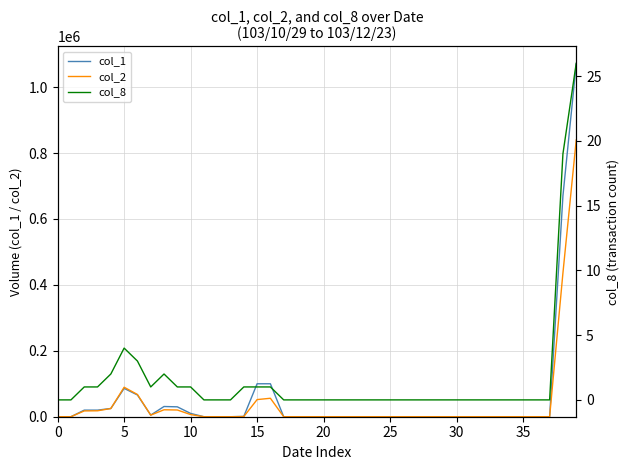

What is the maximum value for col_2?

839570